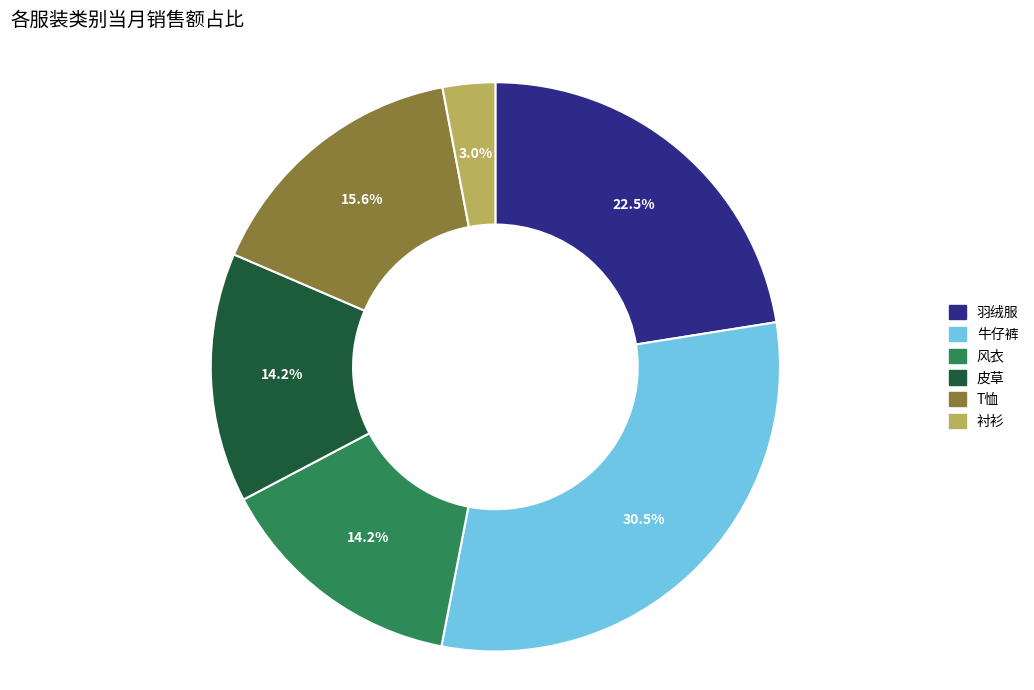

How many segments does this pie chart have?

6